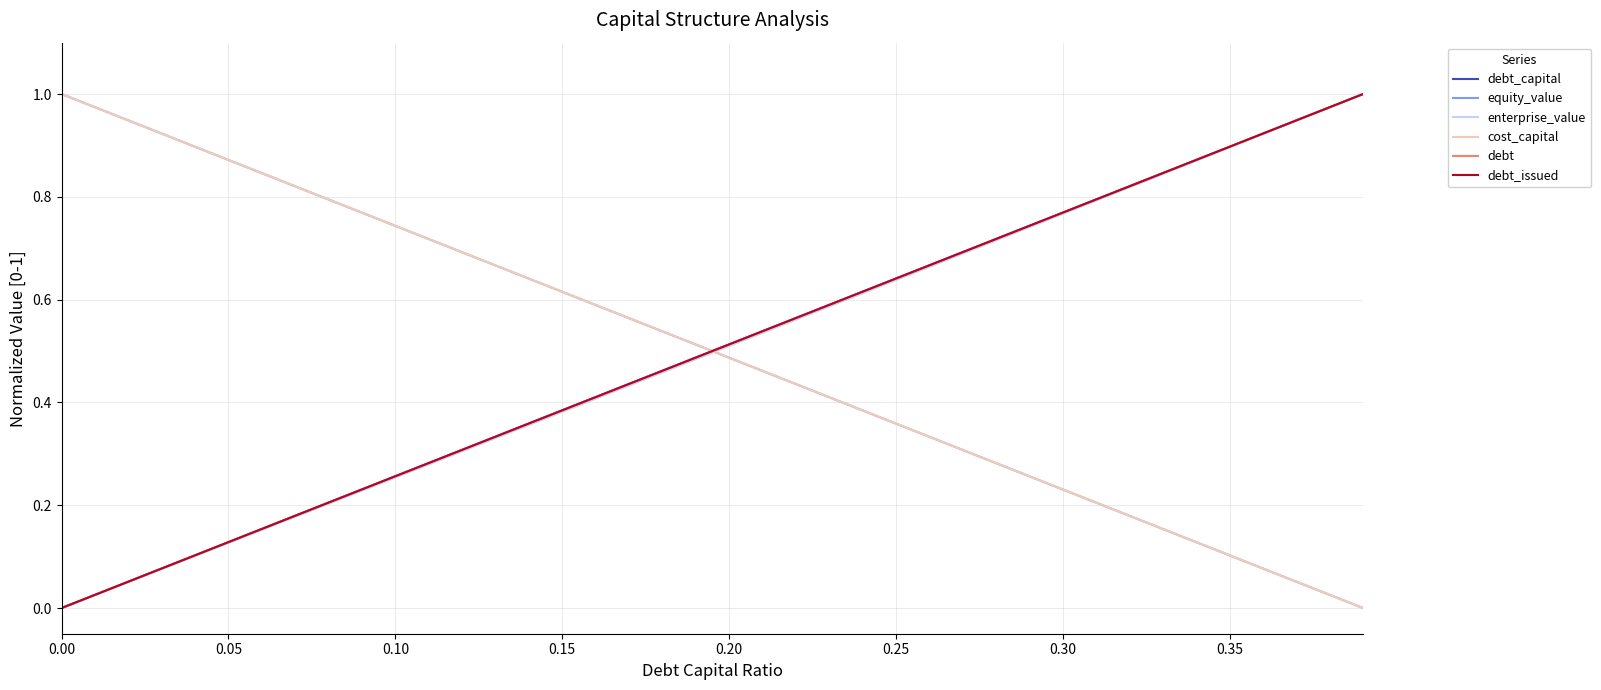

Is this an area chart (filled region under the line)?

No